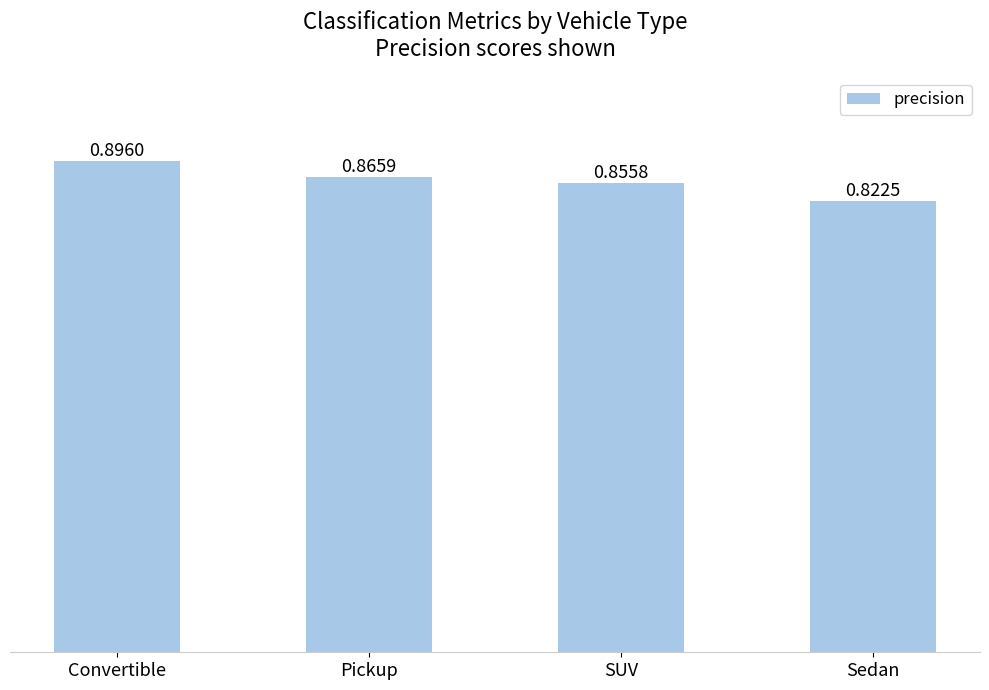

List the labels in order of value, largest first.

Convertible, Pickup, SUV, Sedan